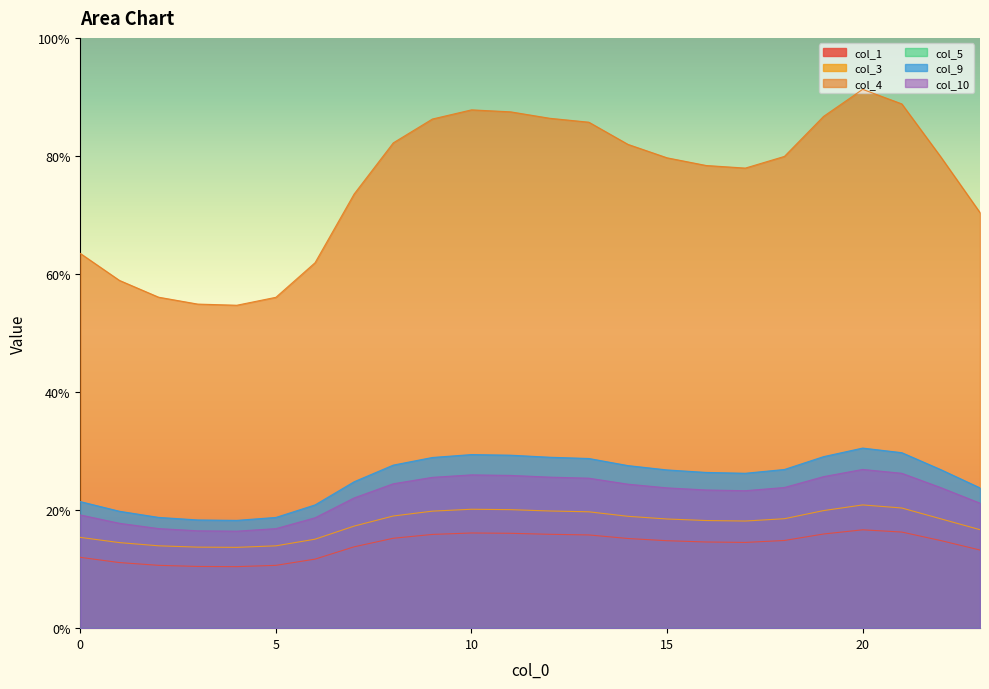

How many distinct data groups are displayed?

6